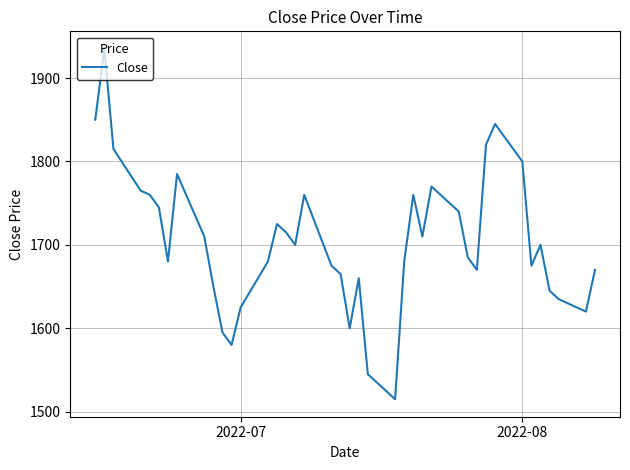

What is the difference between the maximum and minimum values?

420